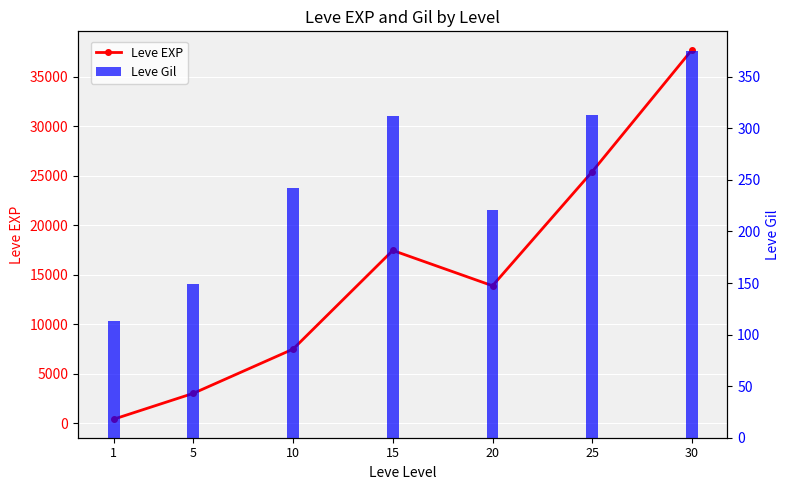

Where does the Leve Gil series first go above 242?

10